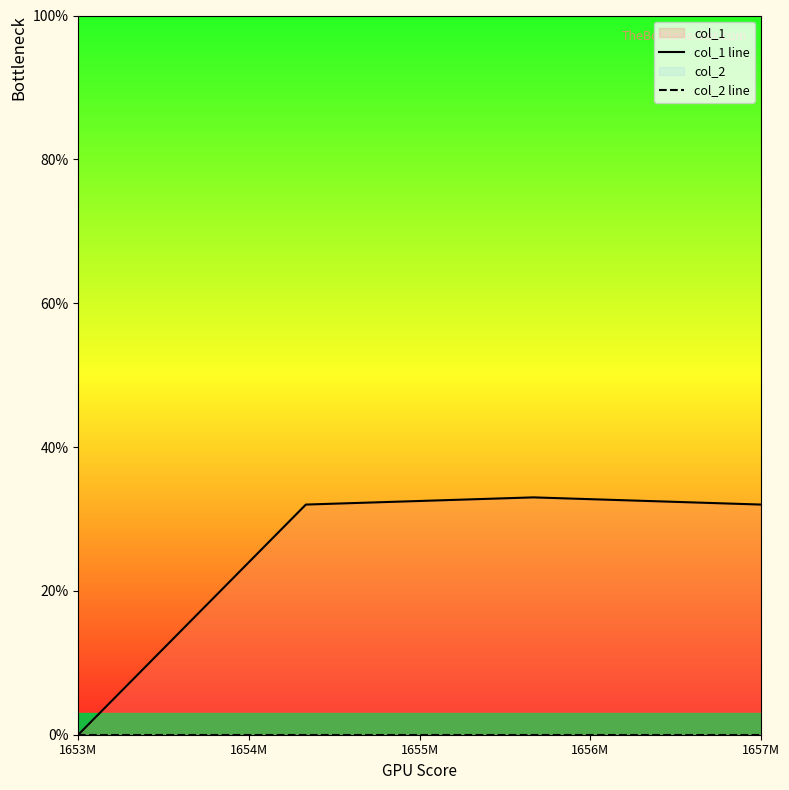

At how many categories does at least one series exceed 13?

3